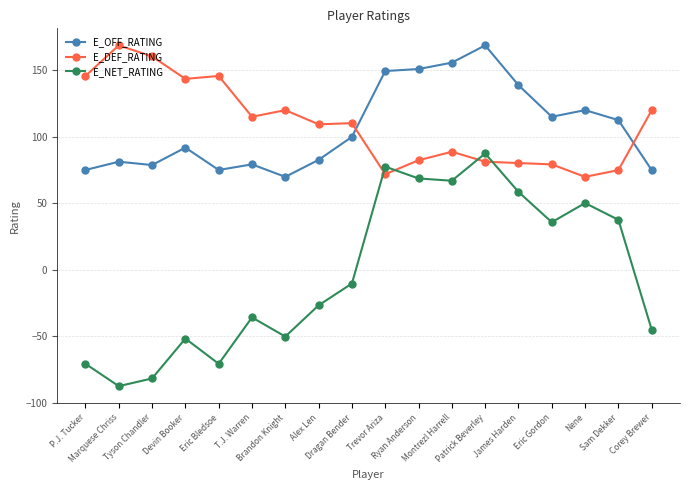

At which label does E_NET_RATING reach its peak?

Patrick Beverley